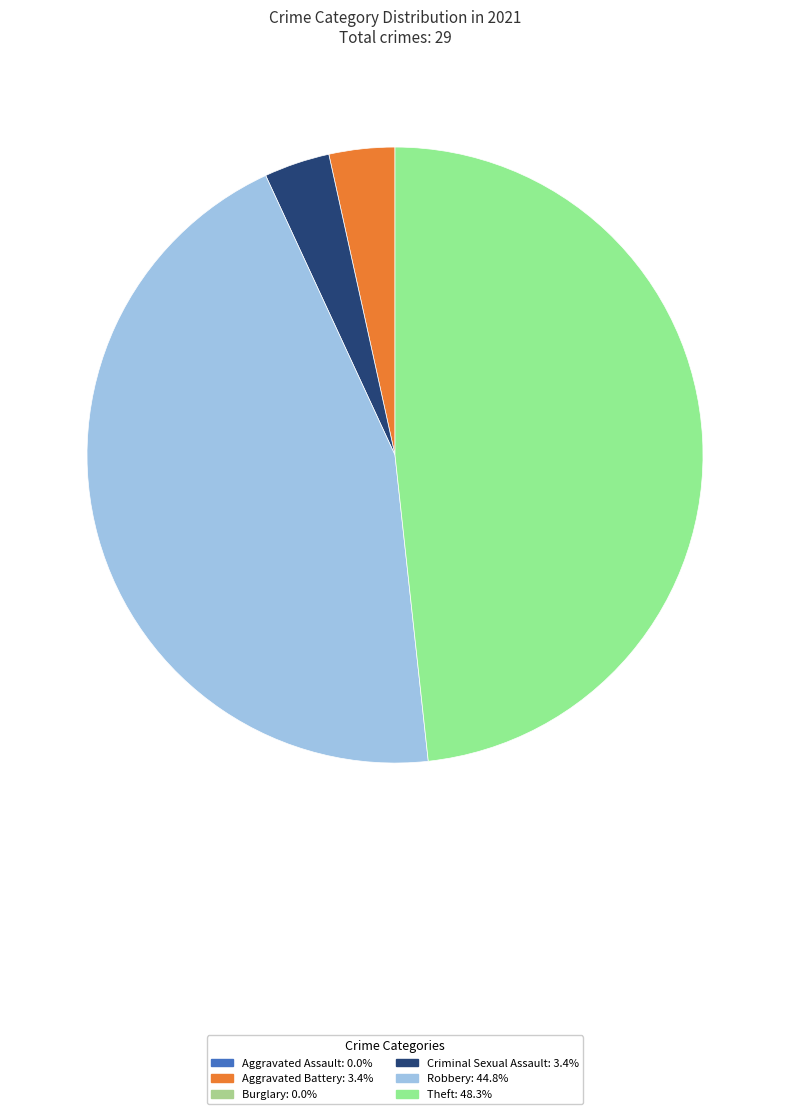

Is there a majority slice in this chart?

No